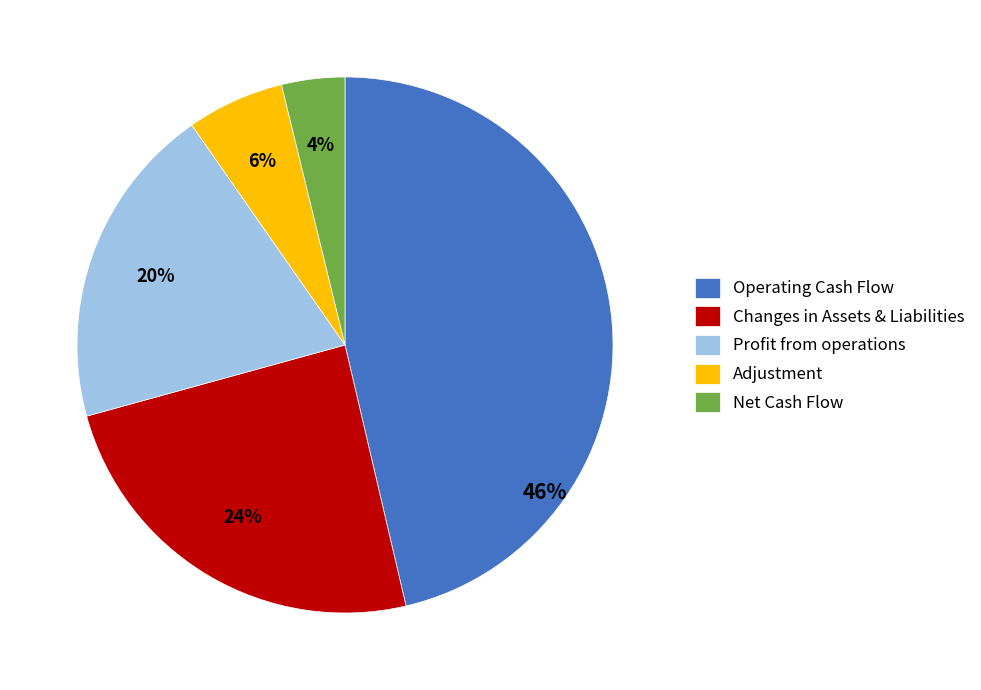

To the nearest percent, what is the difference between the Operating Cash Flow and Adjustment slice percentages?

40%